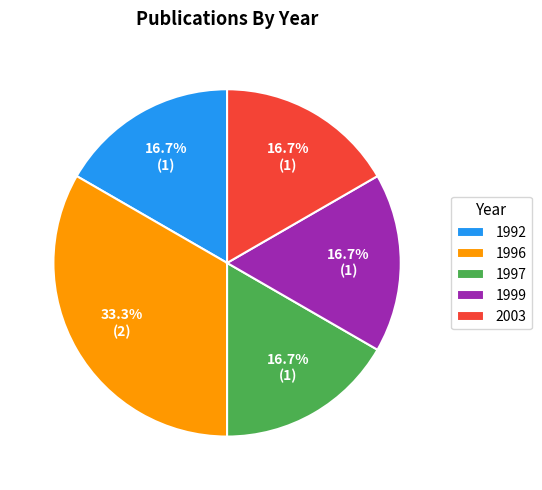

Count the number of slices in the pie.

5